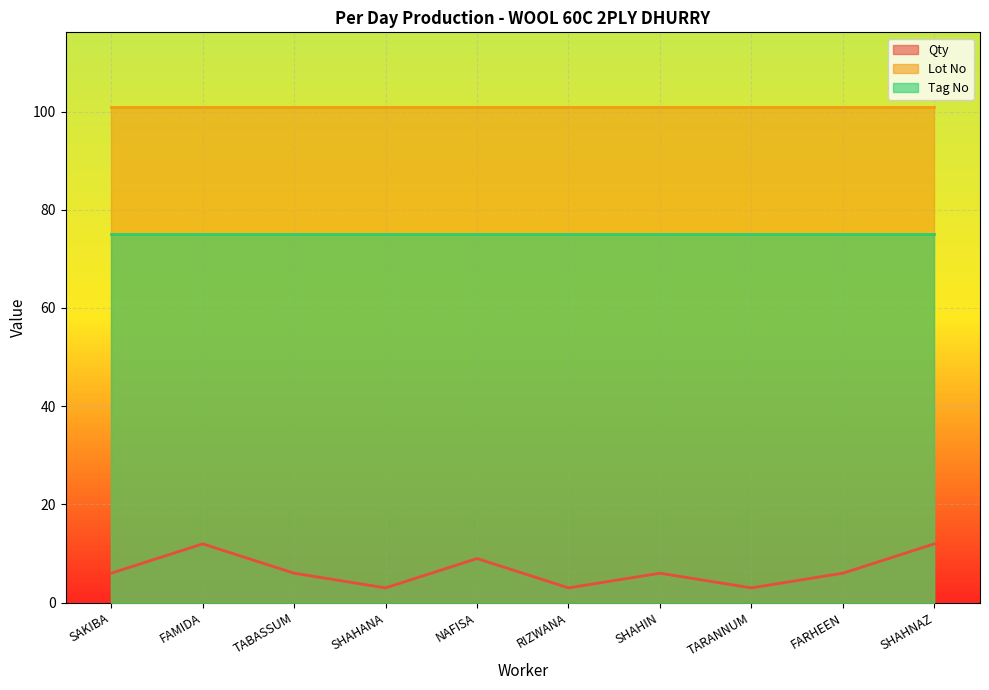

Which has a higher value, SHAHIN or SHAHNAZ?

SHAHNAZ